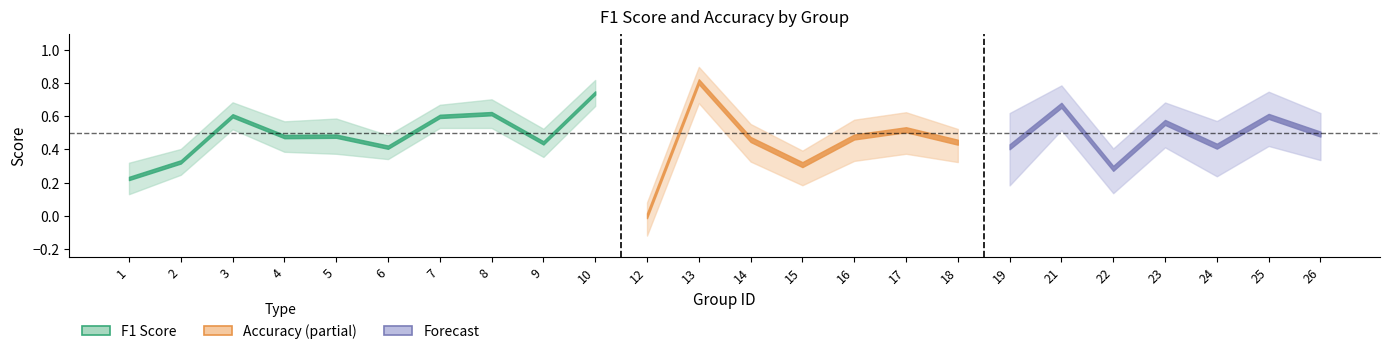

At how many categories does at least one series exceed 0?

23